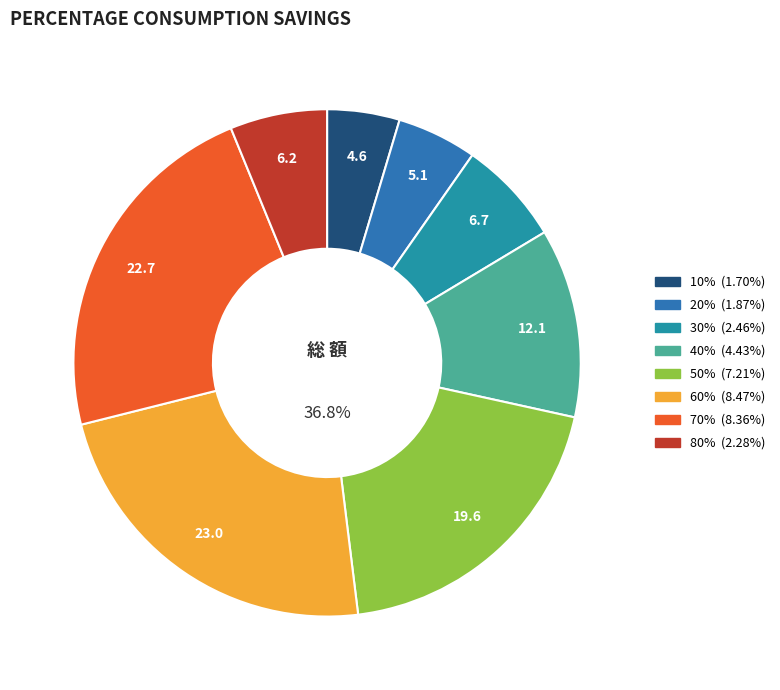

What is the change in value from 20% to 50%?

+5.3